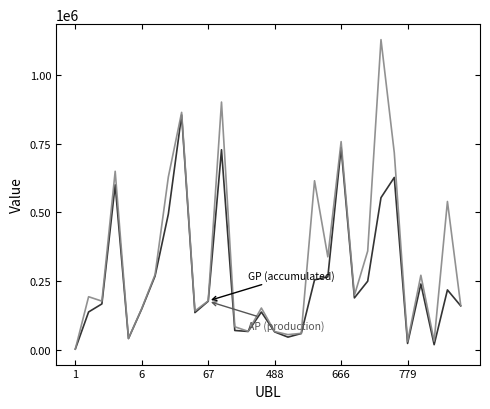

What is the greatest value displayed?

1129756